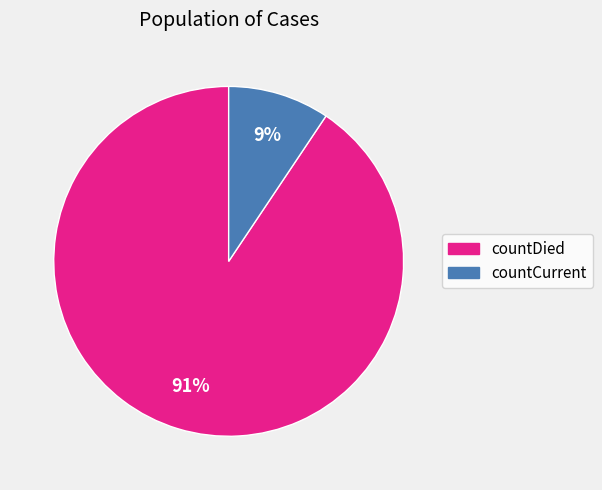

Rank the categories by value from highest to lowest.

countDied, countCurrent